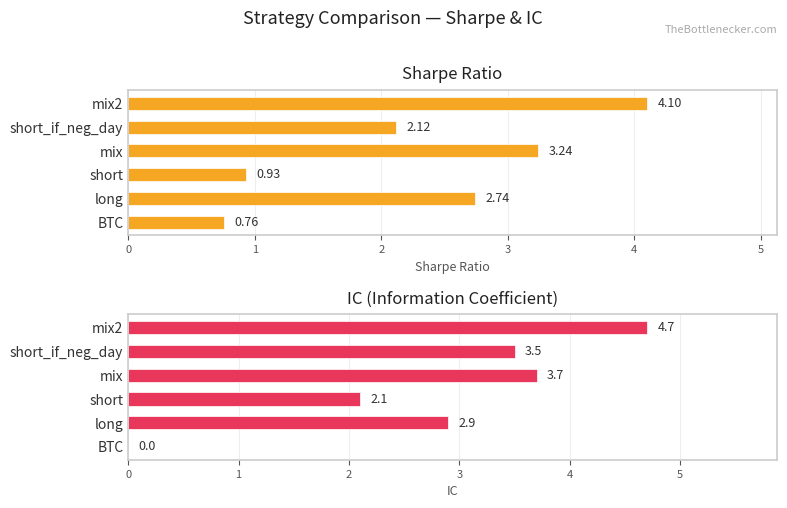

What is the average value of the sharpe series?

2.3